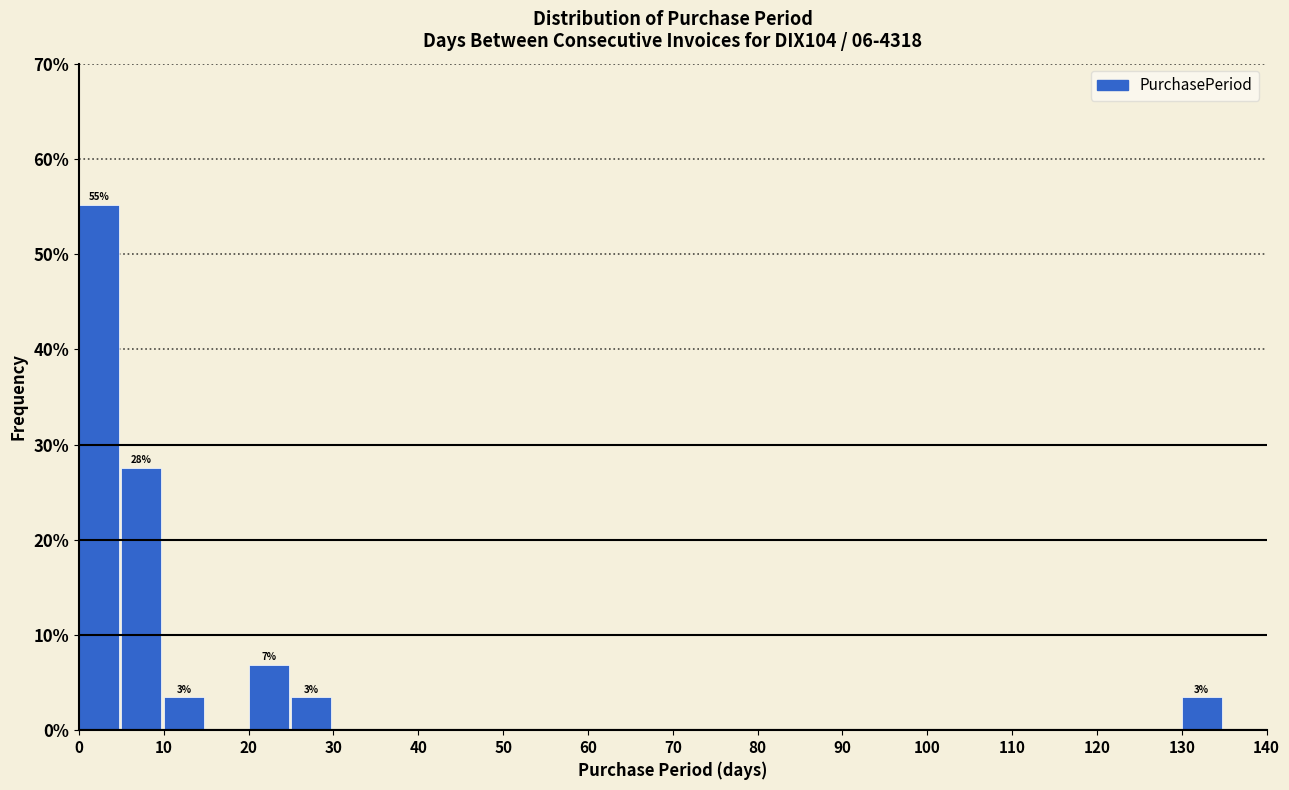

Over which range of the x-axis is the bar tallest?

0 to 5